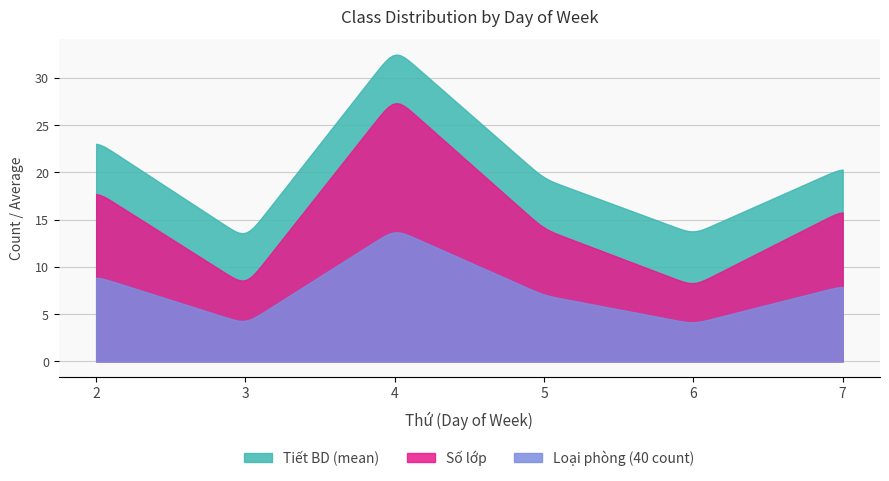

How many times do Tiết BD (mean) and Số lớp cross each other?

4